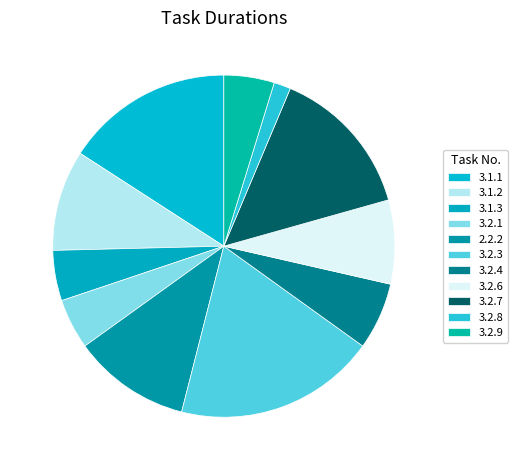

To the nearest percent, what is the difference between the largest and smallest slice percentages?

17%